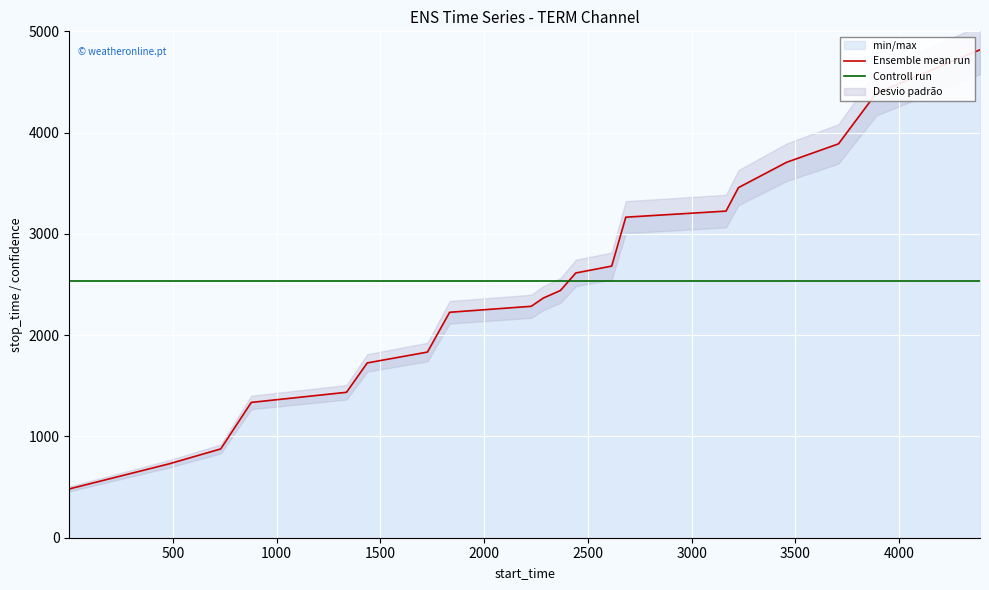

Reading left to right, what are all the values shown in this chart?

Ensemble mean run: 482.0	730.0	877.0	1336.0	1436.0	1726.0	1833.0	2226.0	2285.0	2367.0	2441.0	2614.0	2682.0	3165.0	3225.0	3457.0	3707.0	3889.0	4389.0	4818.0
Controll run: 2538.9	2538.9	2538.9	2538.9	2538.9	2538.9	2538.9	2538.9	2538.9	2538.9	2538.9	2538.9	2538.9	2538.9	2538.9	2538.9	2538.9	2538.9	2538.9	2538.9